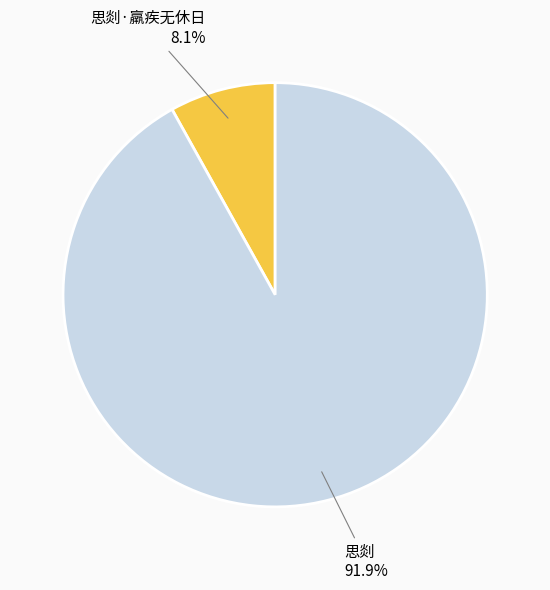

Does any single category account for the majority?

Yes